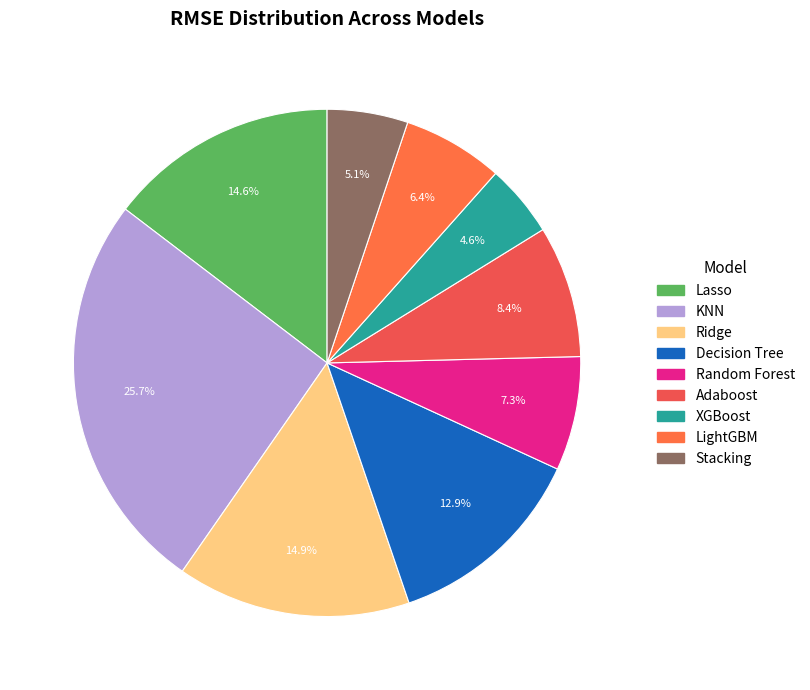

Is it true that Decision Tree is 13% of the pie?

True